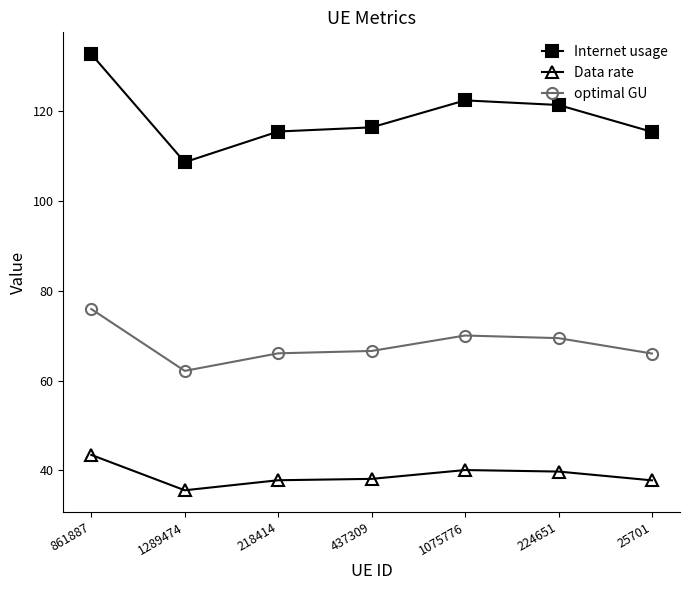

The Data rate series shows 39.7 at 224651. True or false?

True